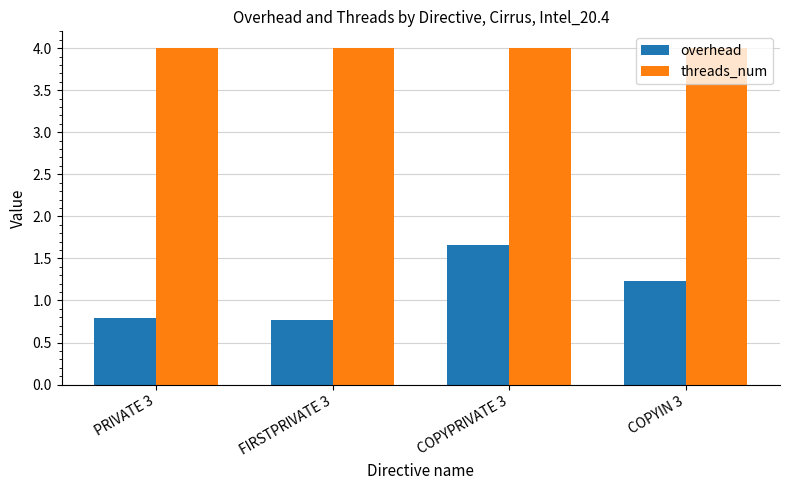

What is the value of the threads_num bar at the 4th from the left?

4.0